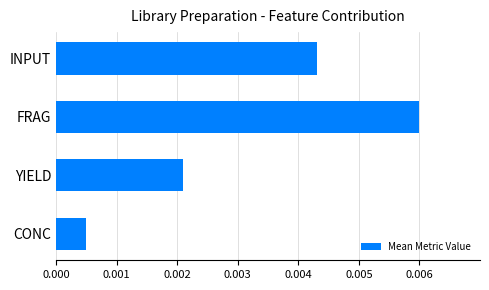

List the labels in order of value, smallest first.

CONC, YIELD, INPUT, FRAG